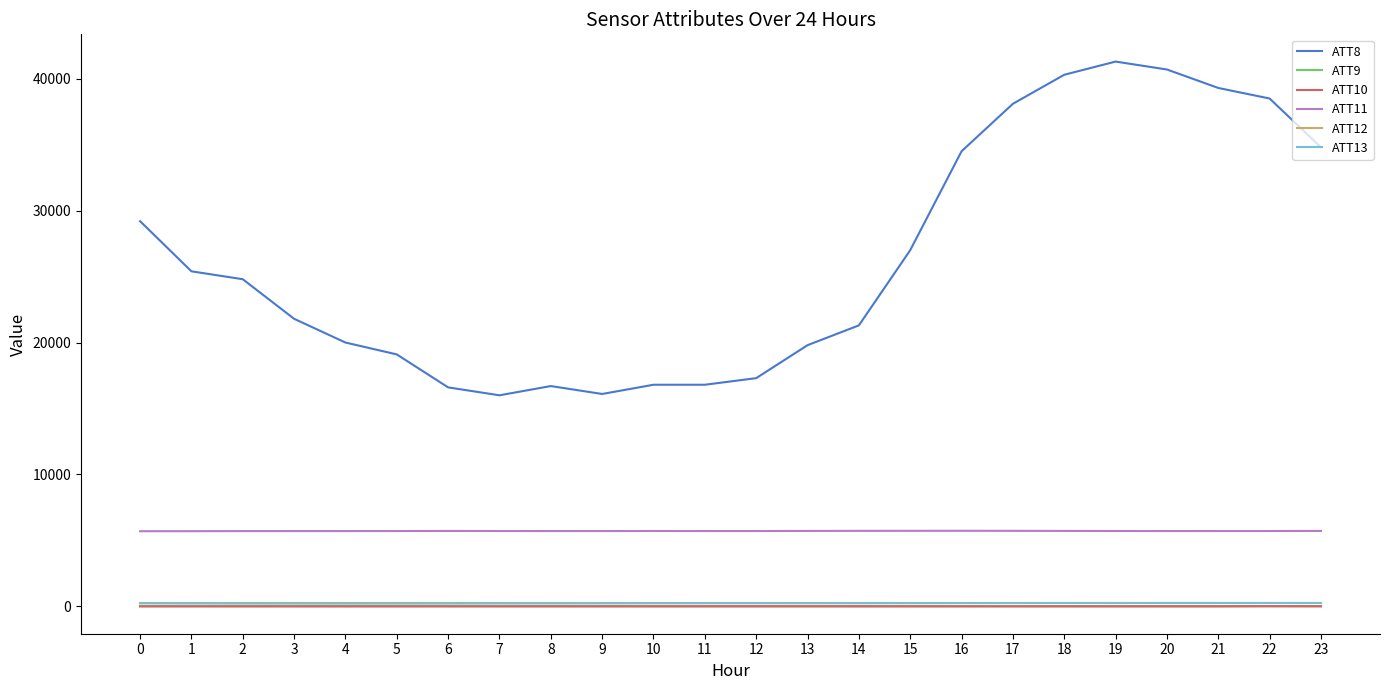

True or false: ATT10 and ATT13 cross at least once.

False